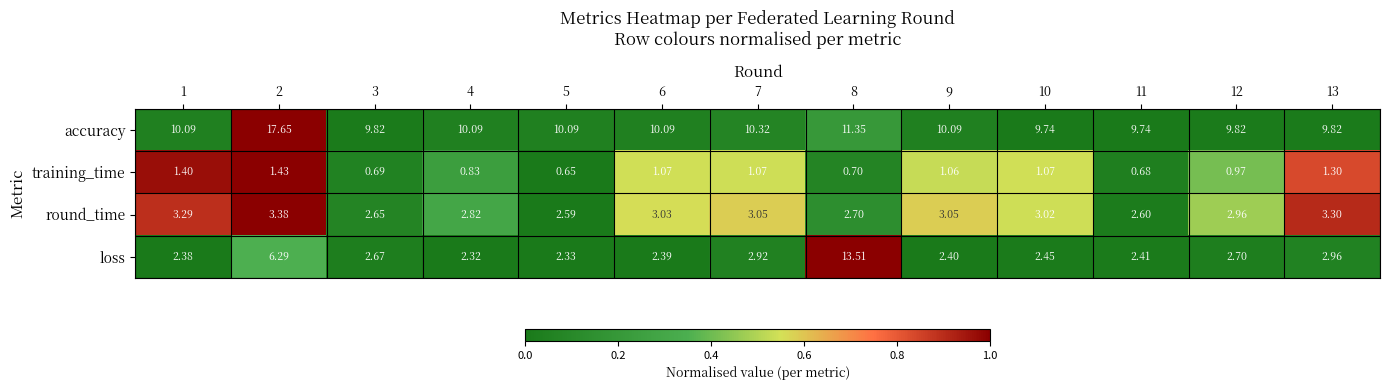

Rank the series by their maximum value, from highest to lowest.

accuracy, loss, round_time, training_time